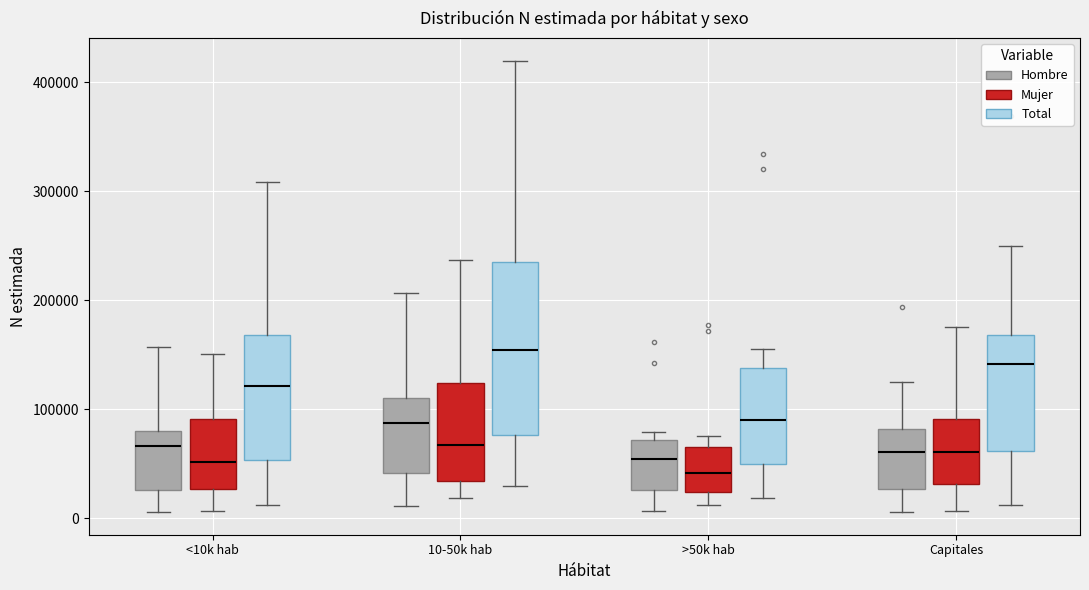

Where does the lower whisker of the box for >50k hab (Mujer) end on the y-axis? The values are not printed on the chart, so give them approximately, as read against the axis.

10000